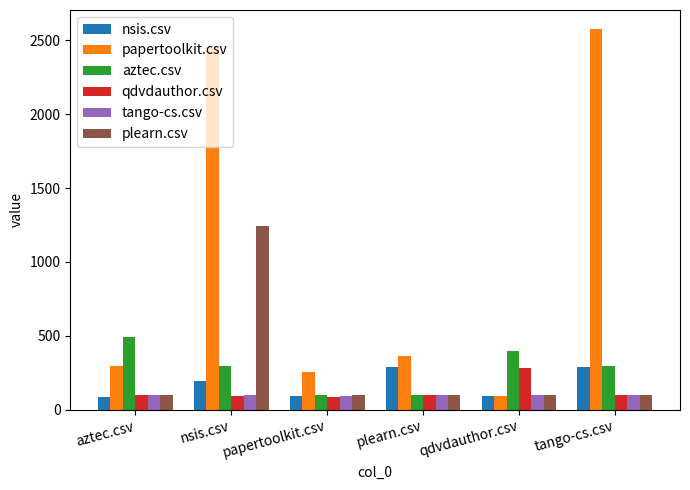

Which series has the largest total across all categories?

papertoolkit.csv